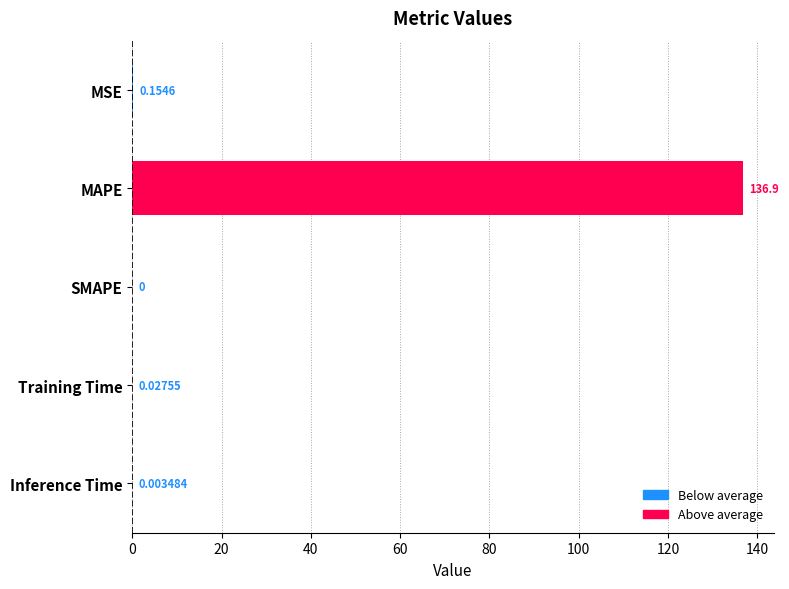

Which category has the highest value across all series?

MAPE